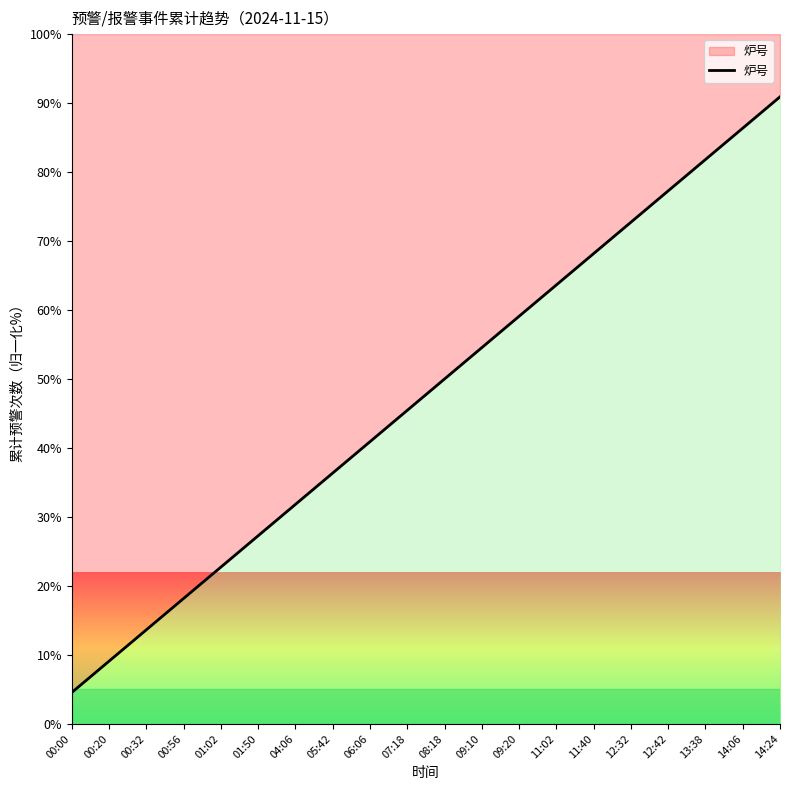

What is the sum of all values?

954.5